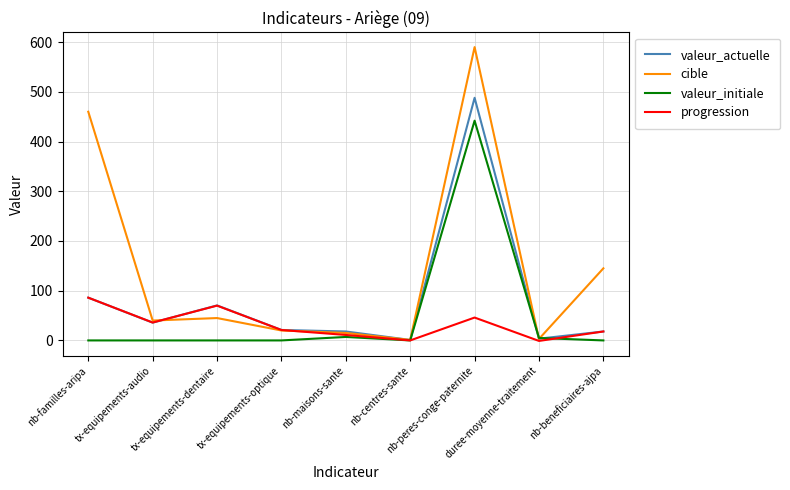

What is the maximum value shown in the chart?

590.0